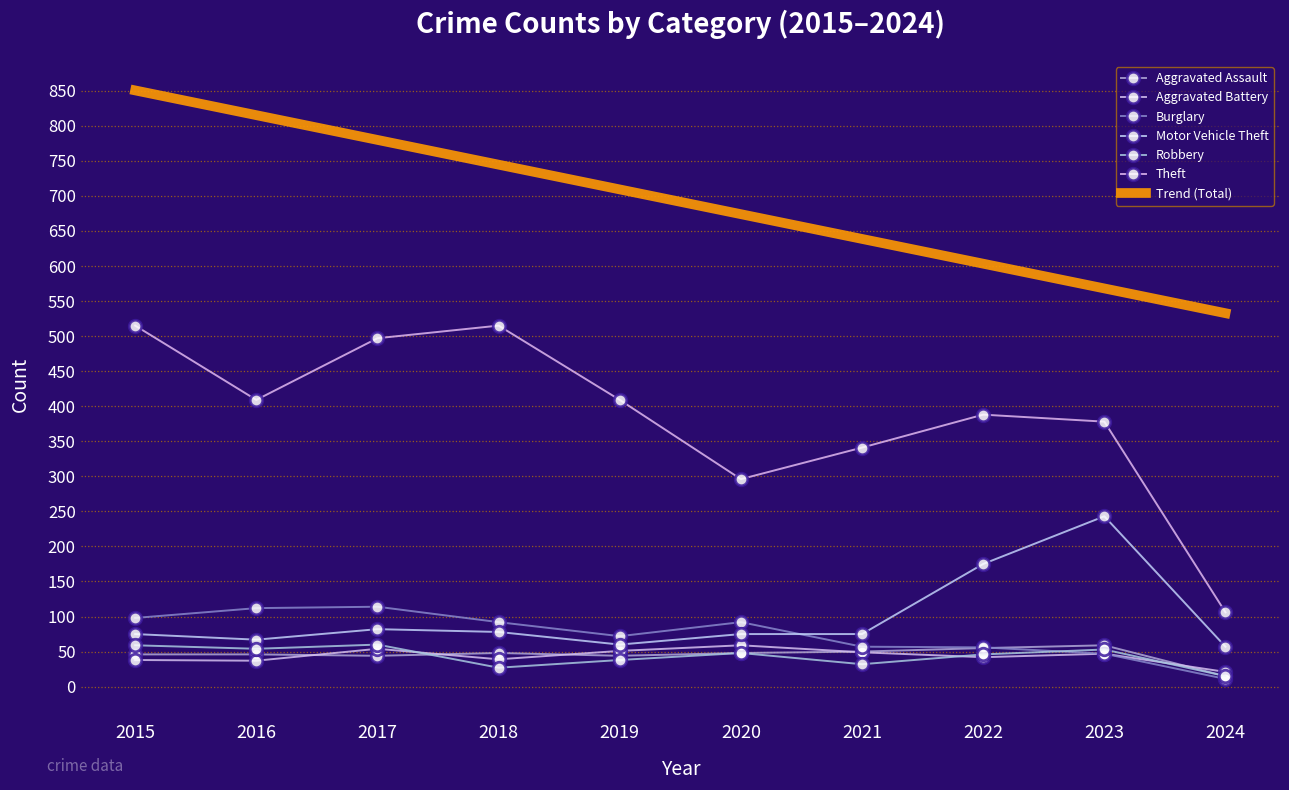

Is this an area chart (filled region under the line)?

No